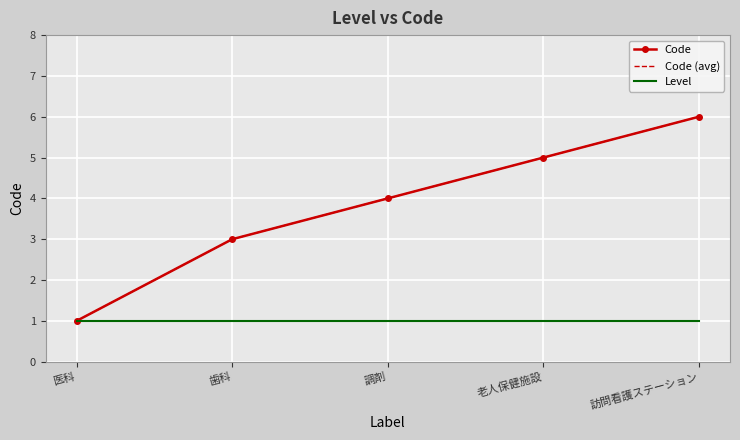

At 歯科, list the series in order from largest to smallest.

Code, Code (avg), Level